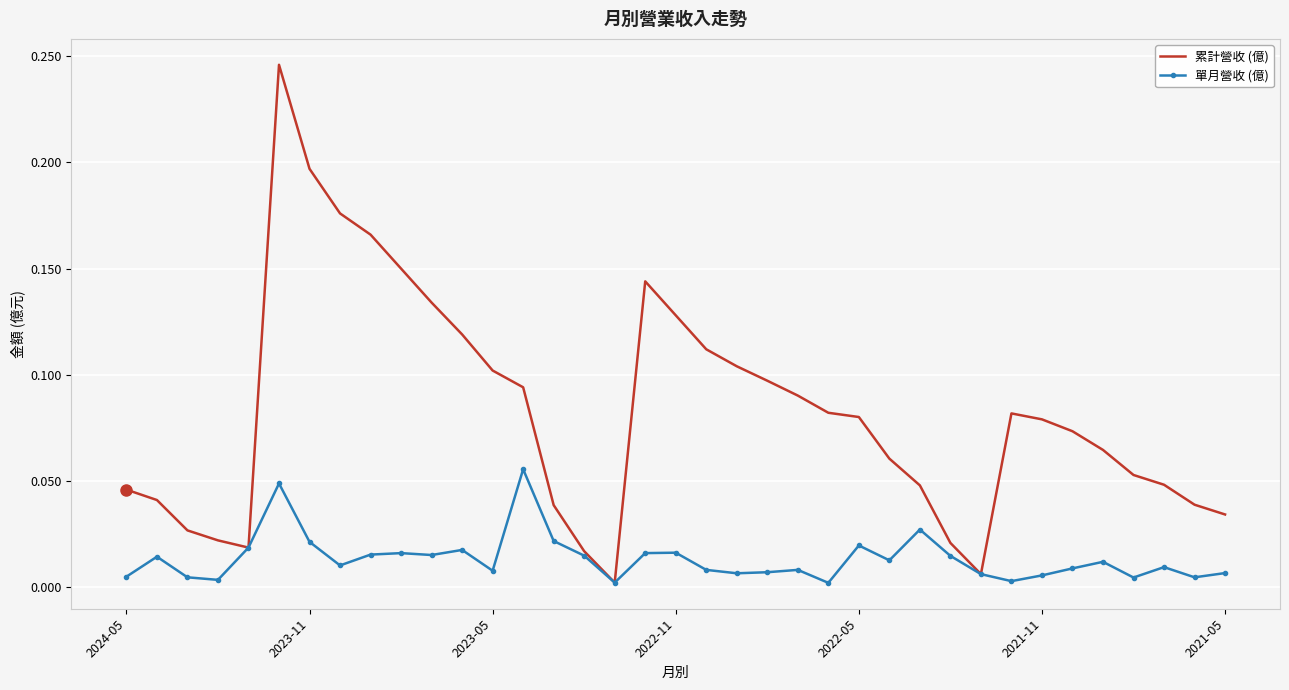

What is the sum of all 累計營收 (億) values?

3.0